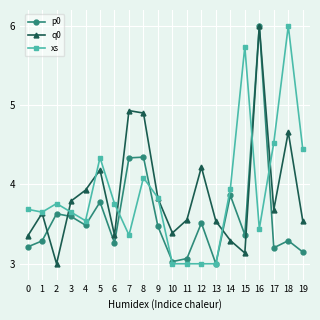

Does the chart display data point markers on the line(s)?

Yes